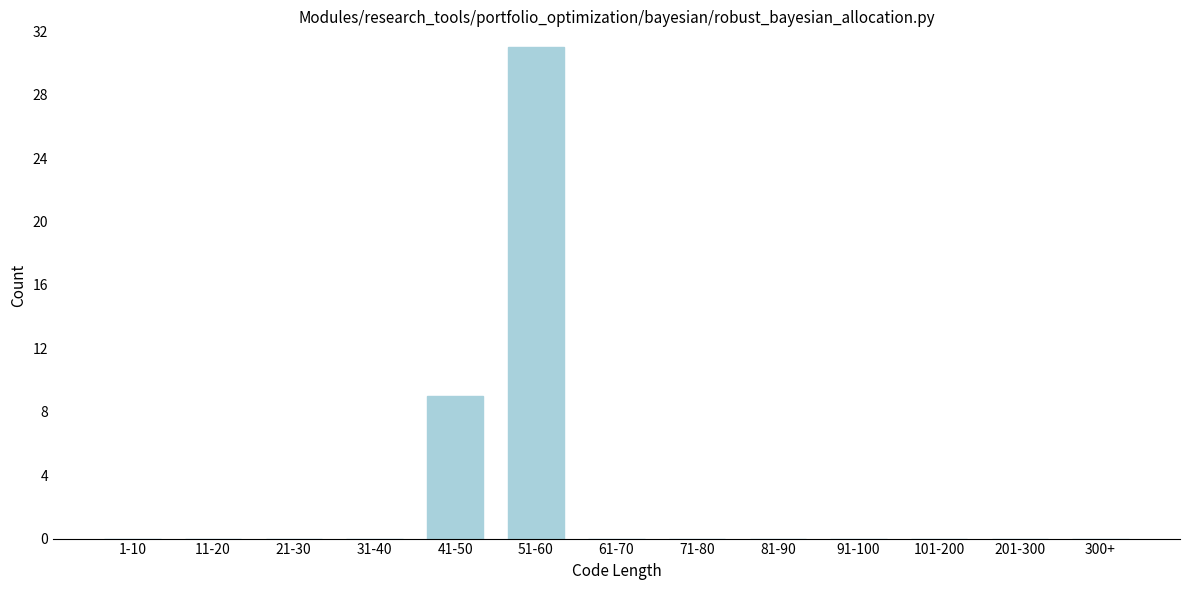

Reading left to right, extract all data points from this chart.

1-10=0	11-20=0	21-30=0	31-40=0	41-50=9	51-60=31	61-70=0	71-80=0	81-90=0	91-100=0	101-200=0	201-300=0	300+=0